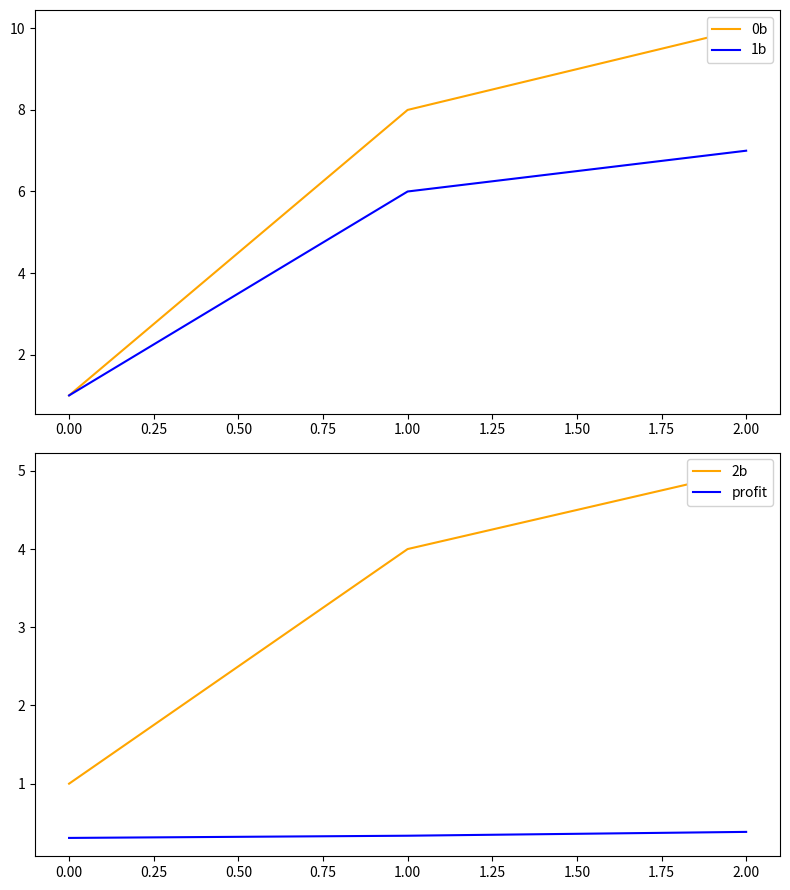

The value of profit at 2.00 is 0.6. True or false?

False